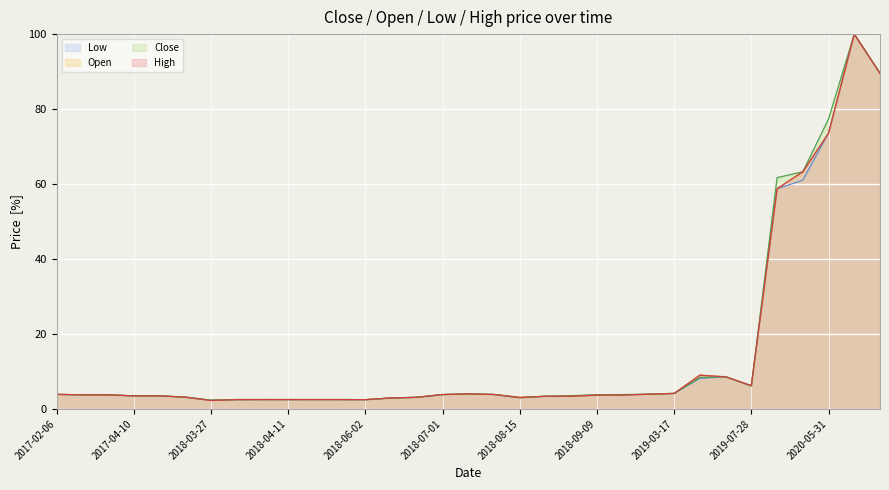

Which series has the largest total across all categories?

Close